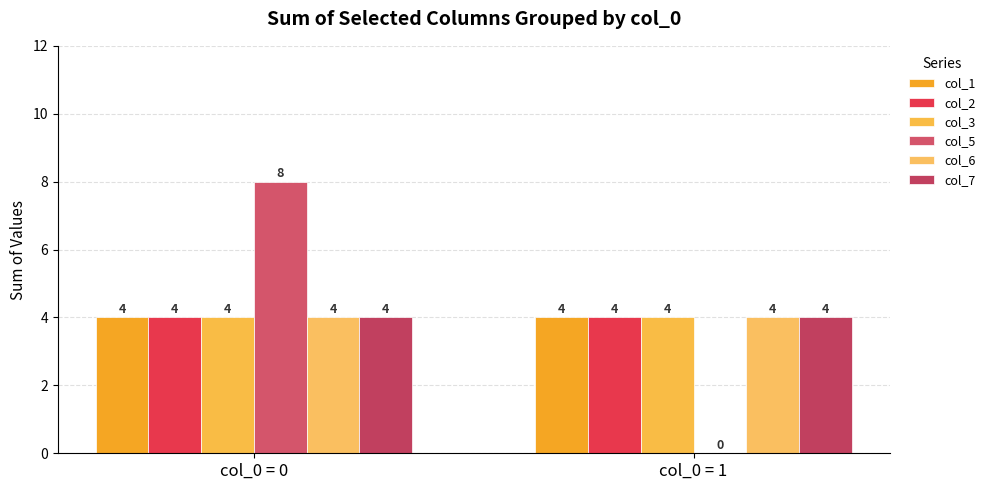

Are the bars grouped side by side (vs. stacked)?

Yes